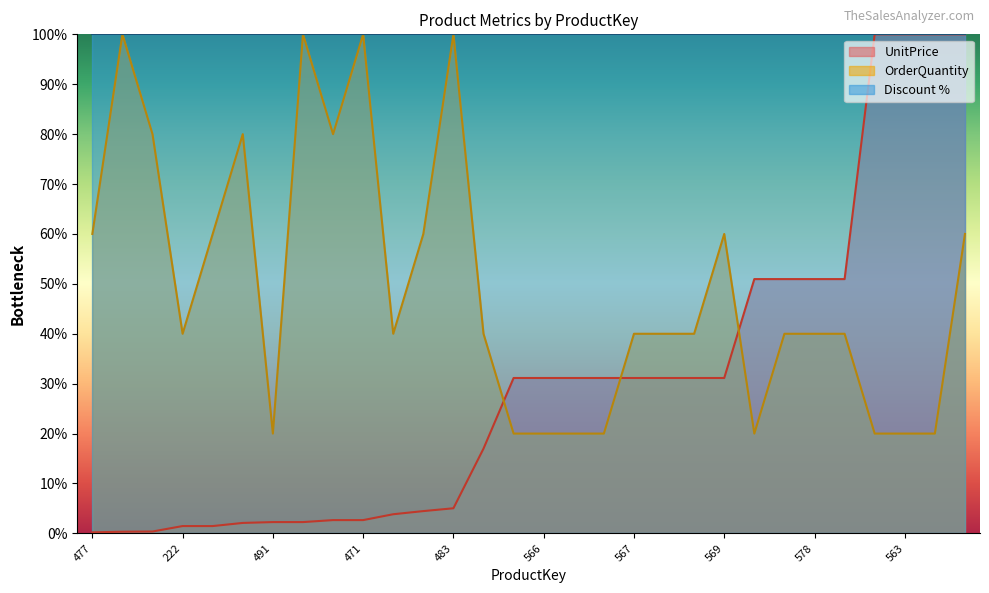

What is the smallest value displayed?

0.2